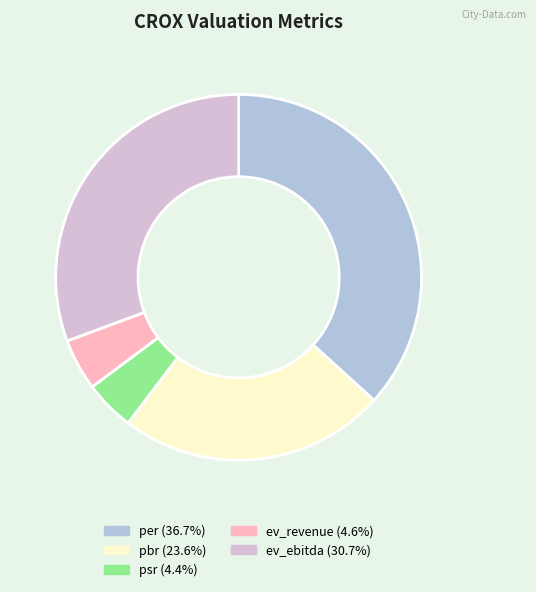

Approximately how many times larger is the value at psr (4.4%) compared to ev_revenue (4.6%)?

1.0